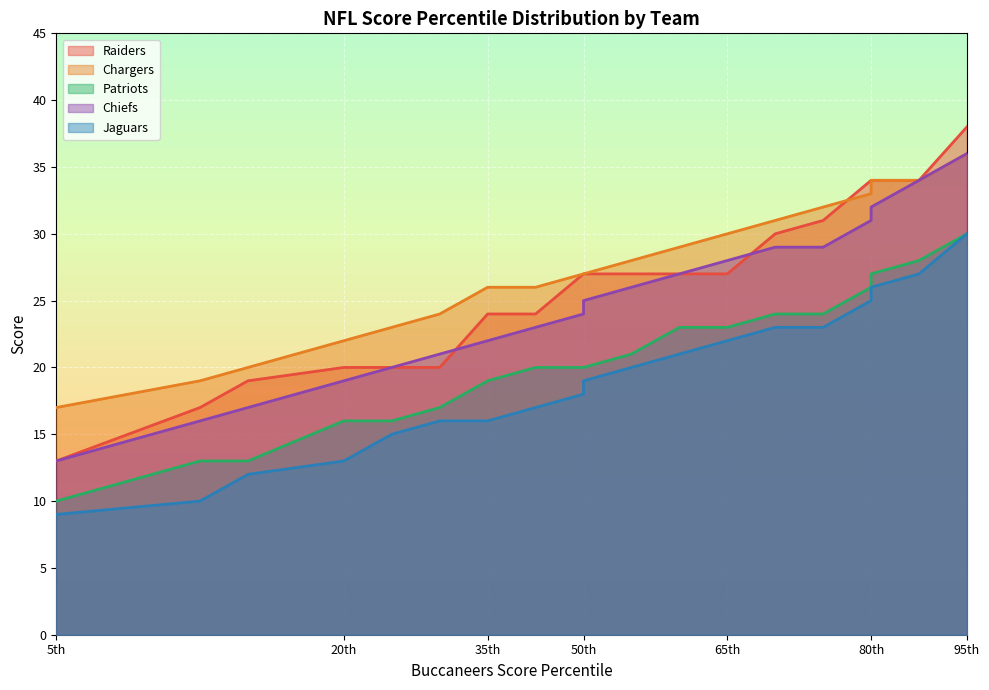

True or false: Raiders and Jaguars cross at least once.

False